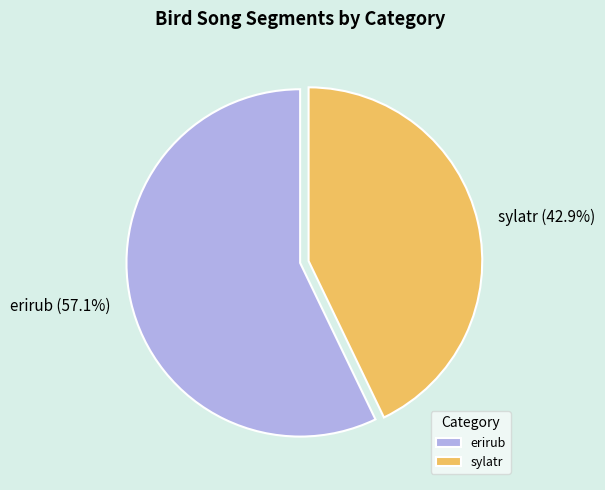

Does sylatr account for over 50% of the chart?

No